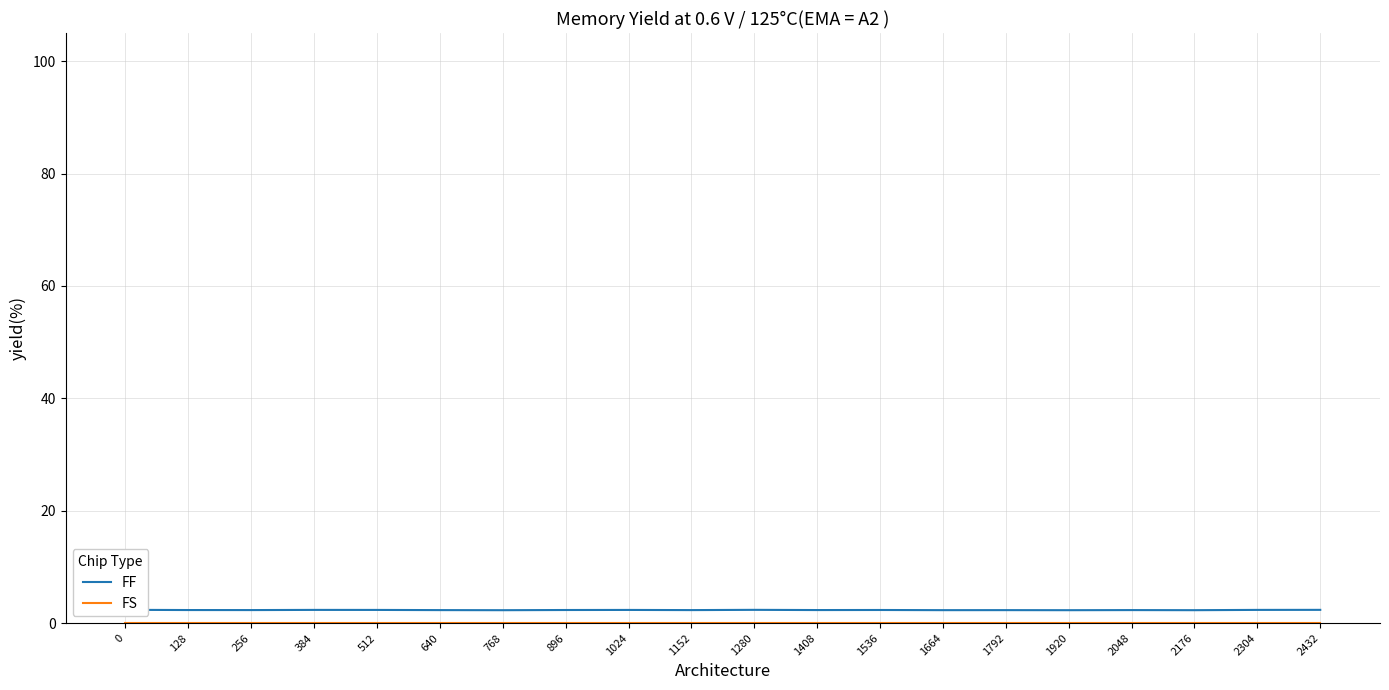

How many interior local peaks does the FF series have?

6